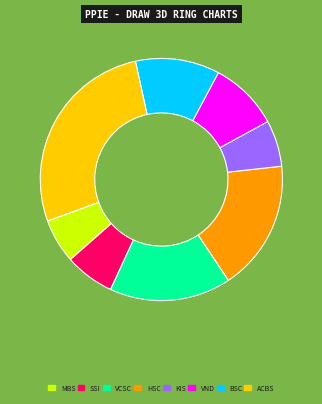

Between BSC and VCSC, which is larger?

VCSC